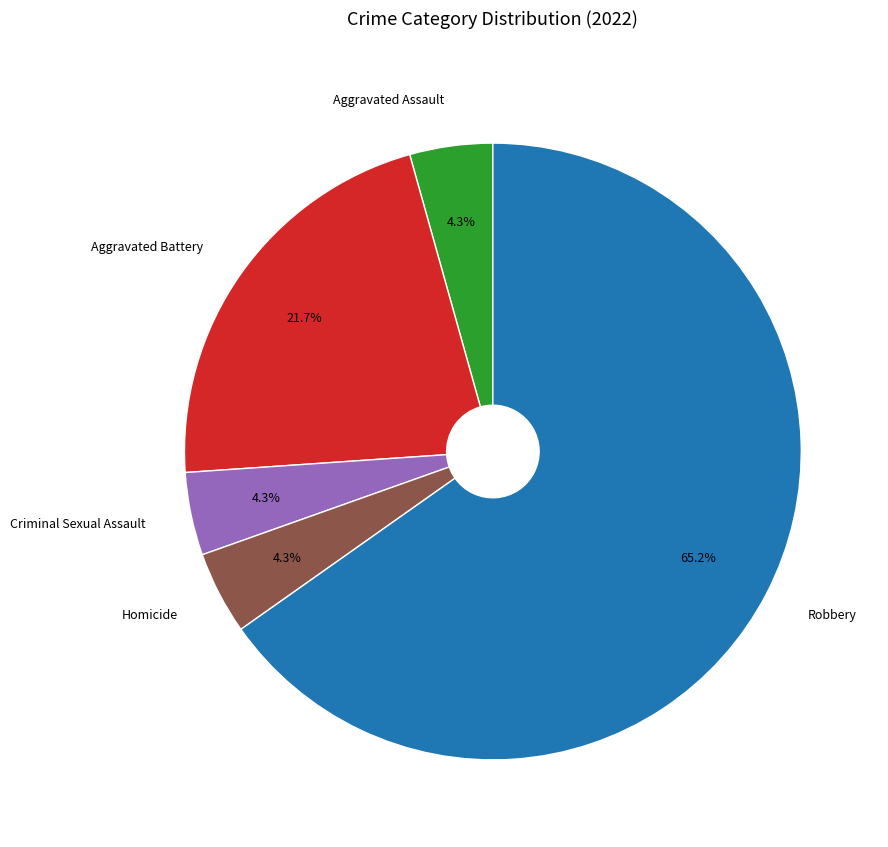

Does Robbery account for over 50% of the chart?

Yes